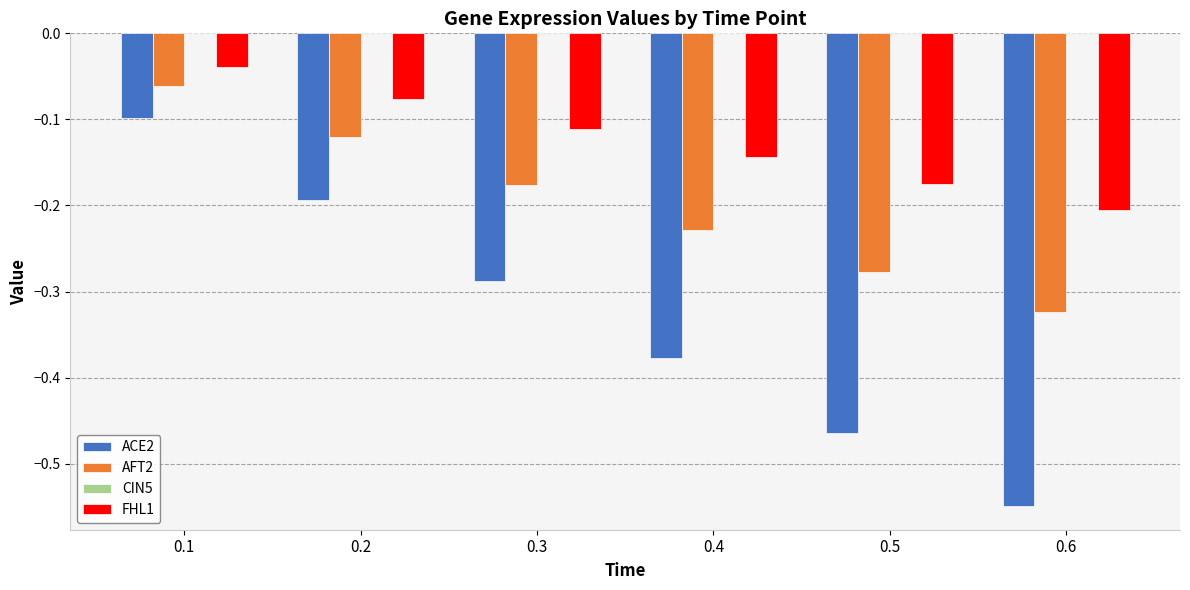

Is it true that AFT2 equals -0.1 at 0.4?

False